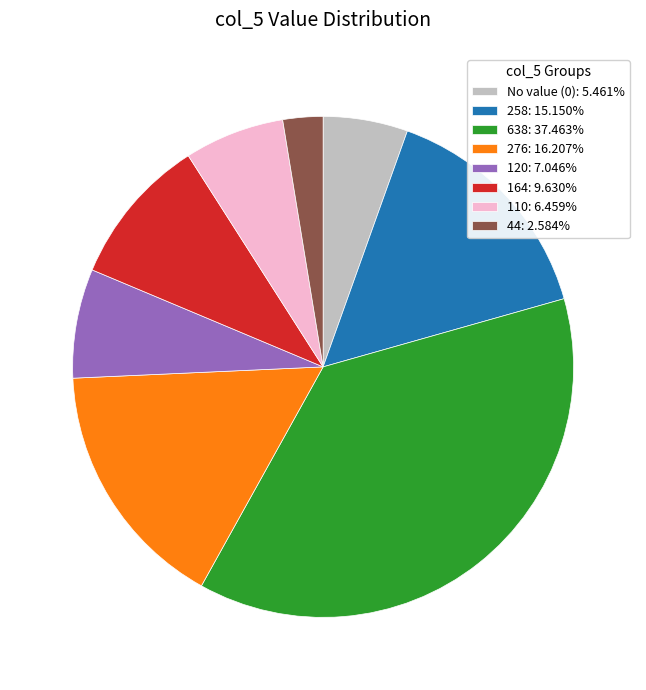

Is the sum of 638: 37.463% and No value (0): 5.461% greater than half?

No